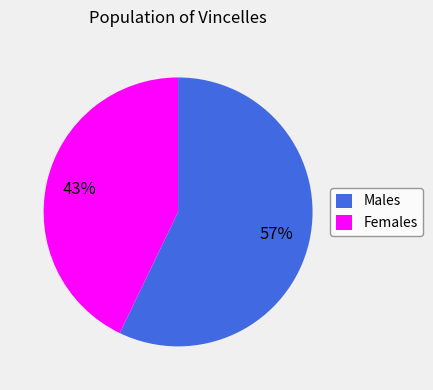

Is it true that Females is 43% of the pie?

True